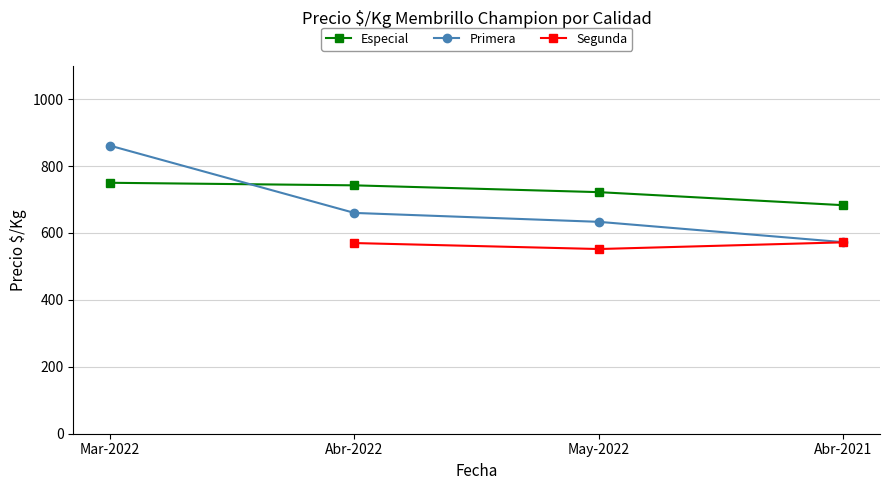

In Primera, how many points are lower than both neighbors (excluding endpoints)?

0